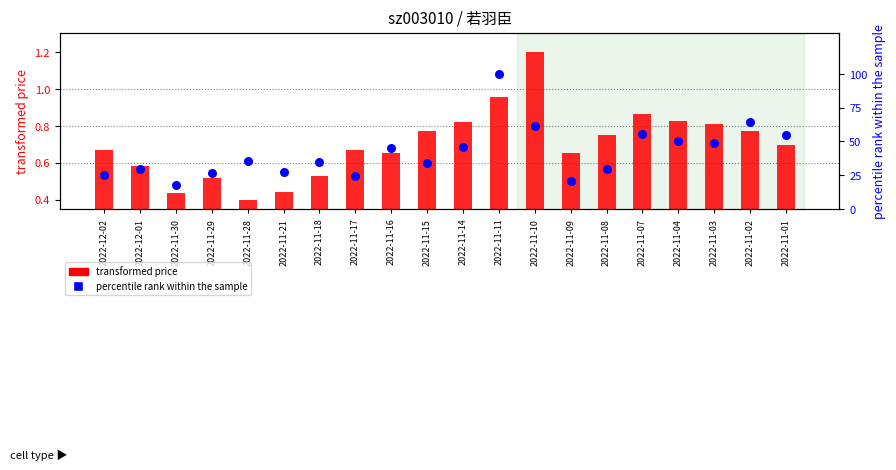

Is the value of transformed price at 2022-11-18 greater than the value of percentile t_change at 2022-11-10?

No